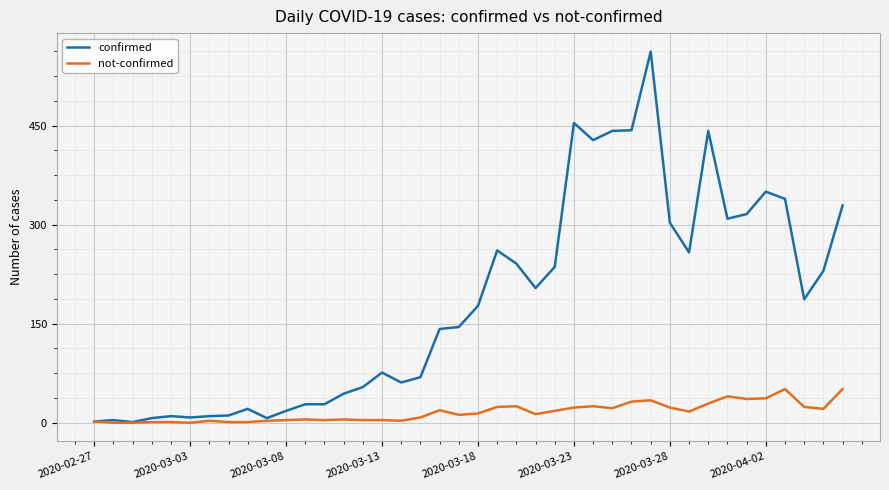

List the series in order of their overall mean, highest first.

confirmed, not-confirmed